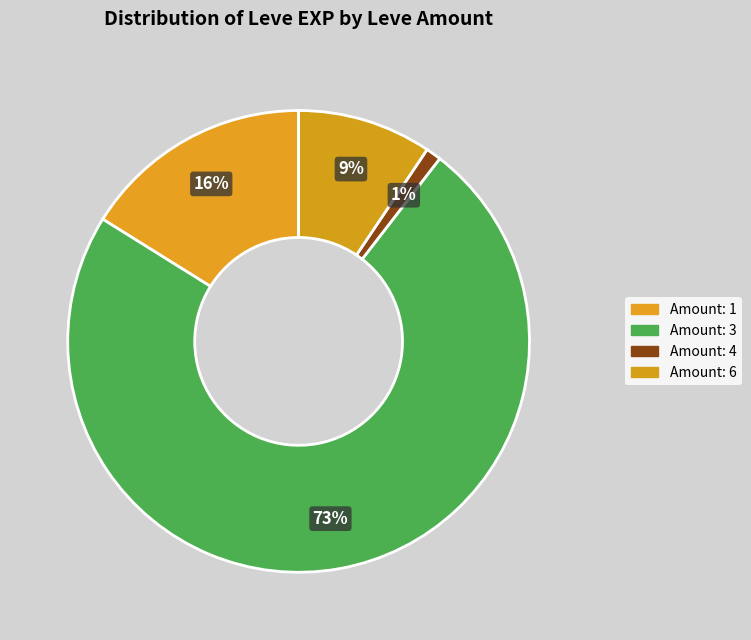

Which slice is the largest?

Amount: 3